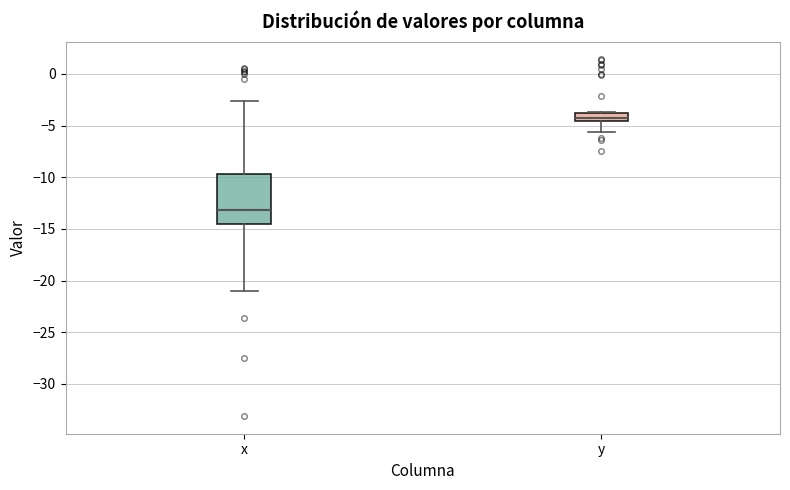

Comparing the boxes themselves (not the whiskers), which one is the tallest?

x